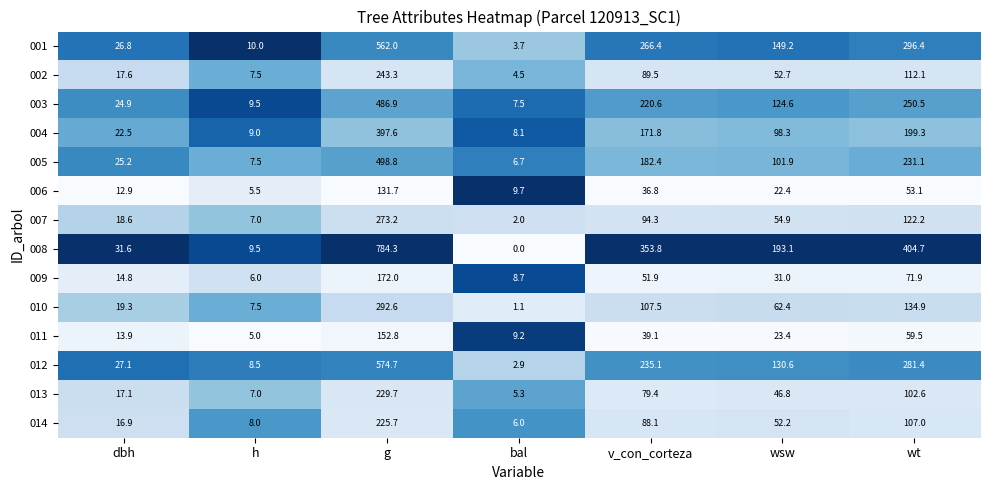

The value of 014 at bal is 3.3. True or false?

False